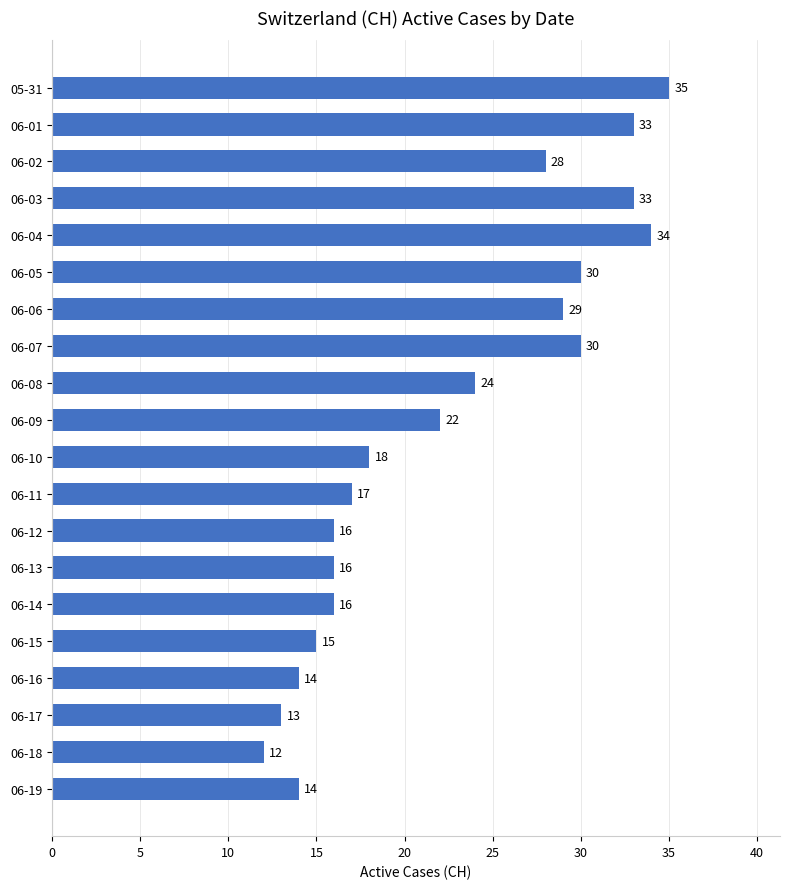

True or false: the data shows 25 at 06-13.

False